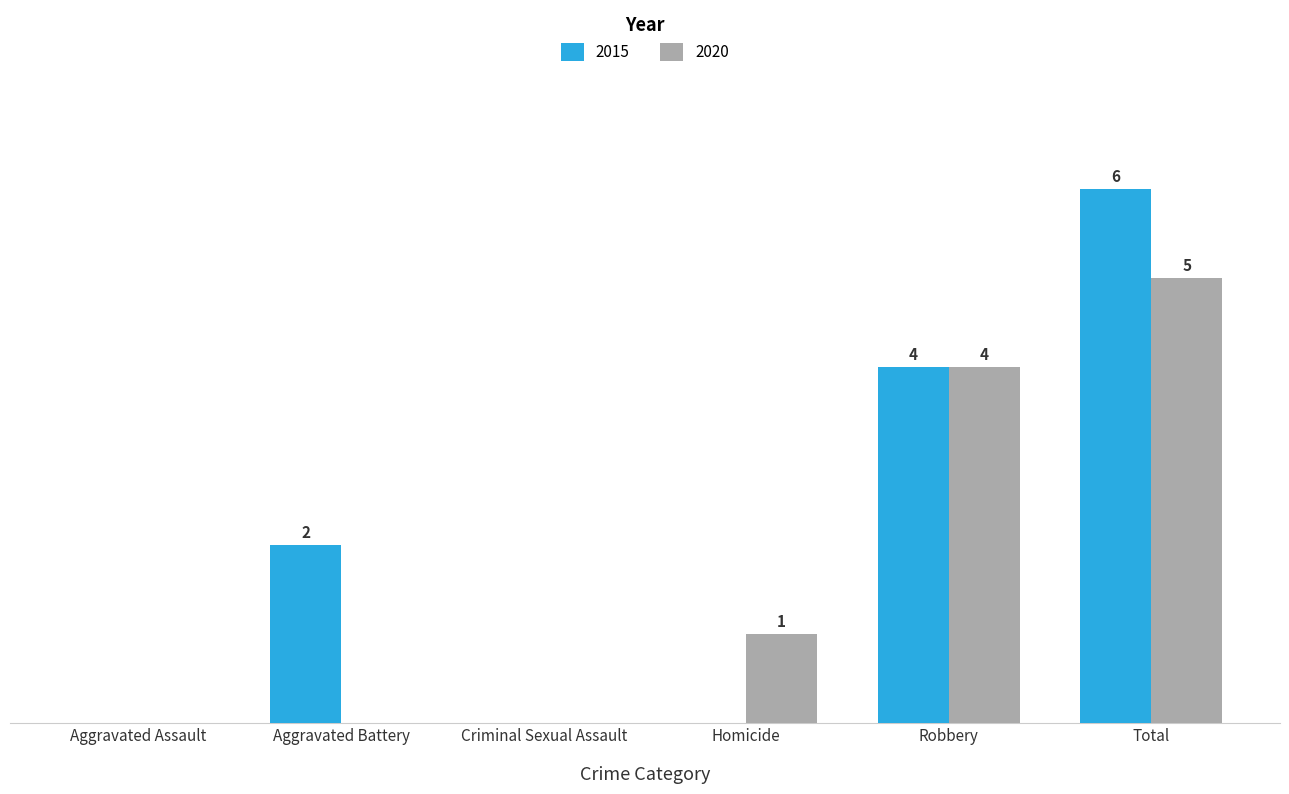

Is the value of 2020 at Homicide greater than the value of 2015 at Aggravated Assault?

Yes